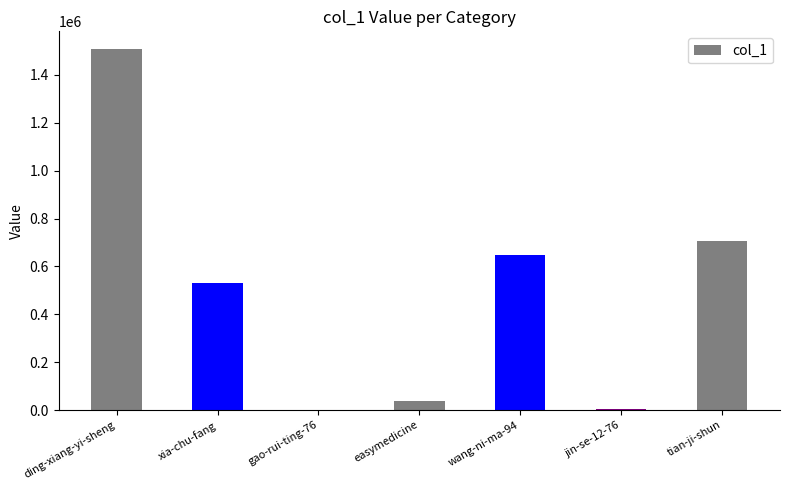

Which category has the highest value across all series?

ding-xiang-yi-sheng